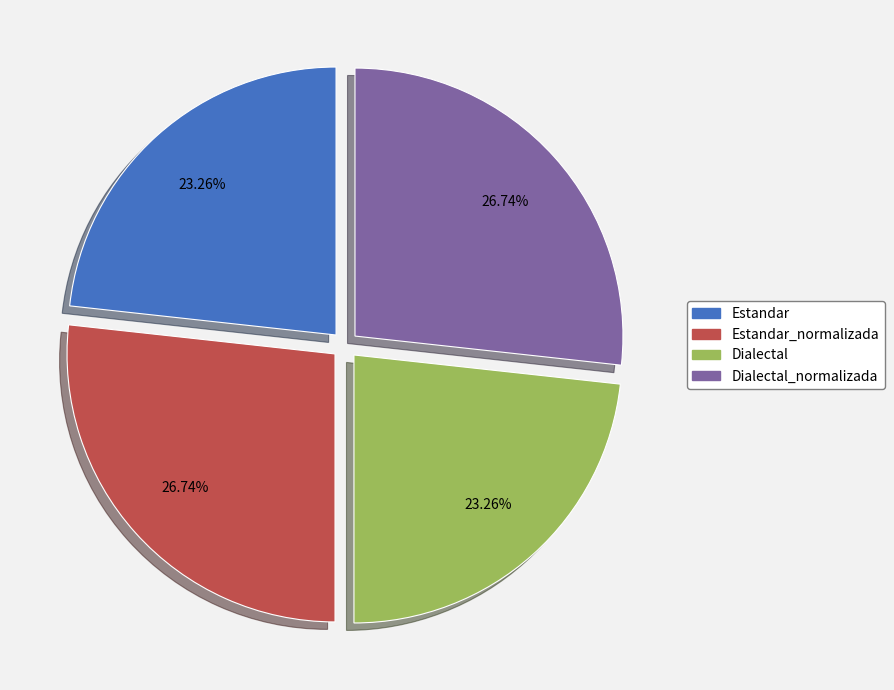

Does any single category account for the majority?

No